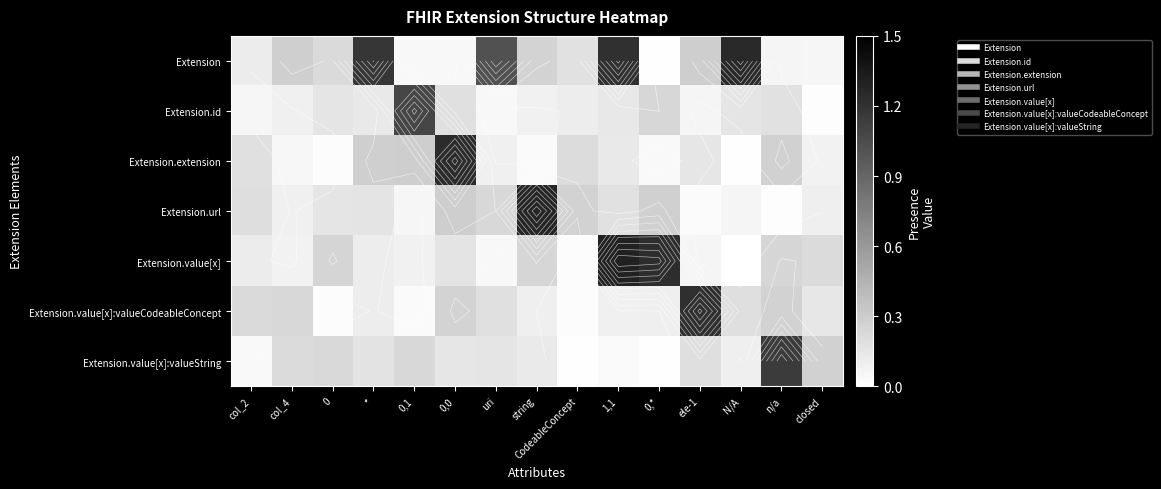

What is the sum of the Extension.extension values at 0,* and CodeableConcept?

0.2